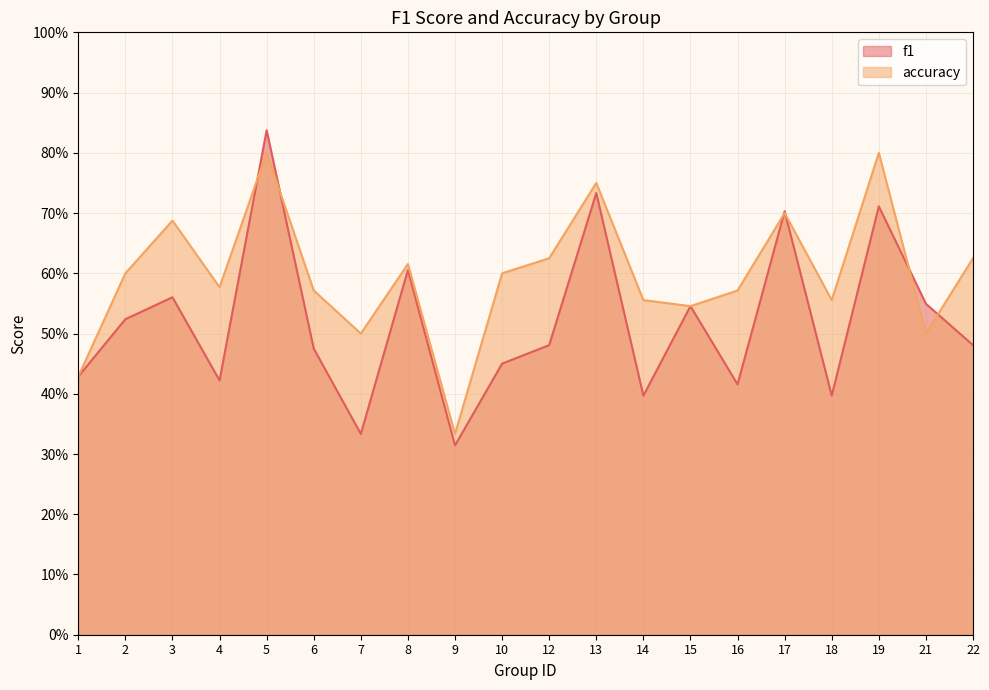

How many interior local valleys does the f1 series have?

6